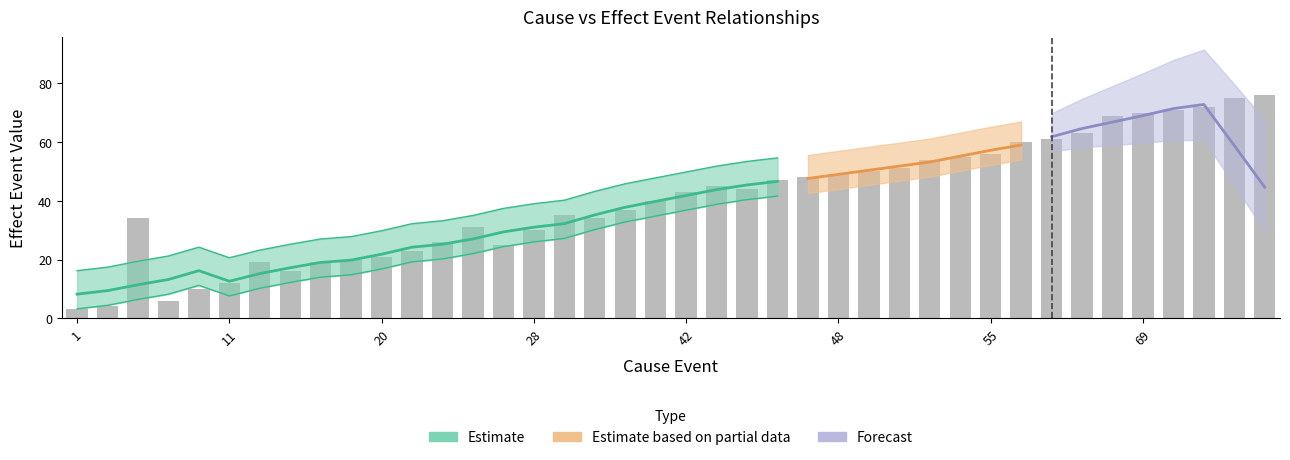

Is it true that cause_event equals 77 at 53?

False